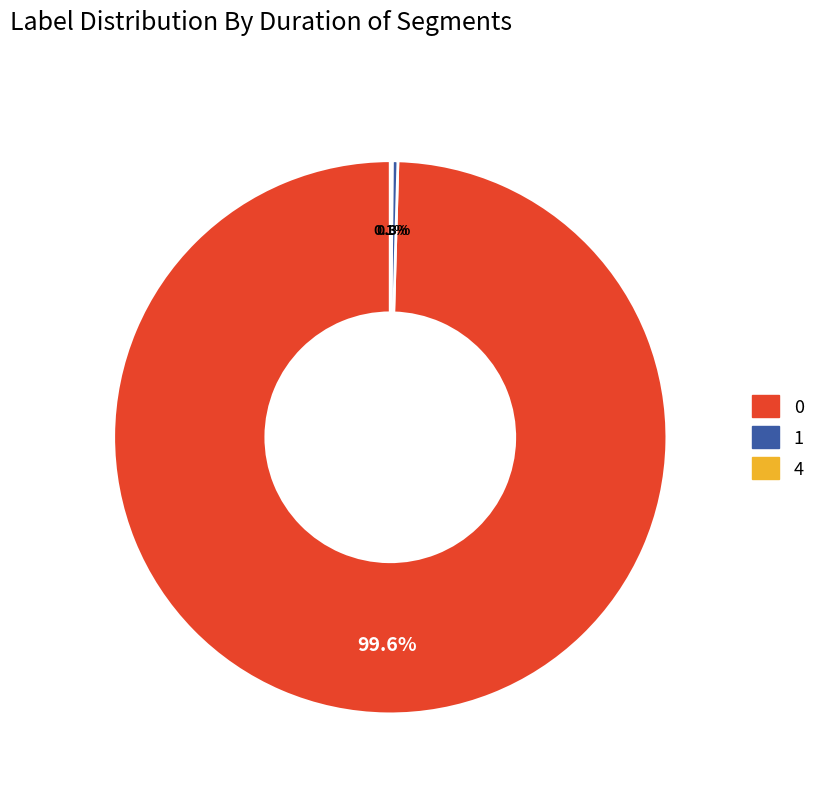

Do 0 and 1 together represent more than half of the pie?

Yes